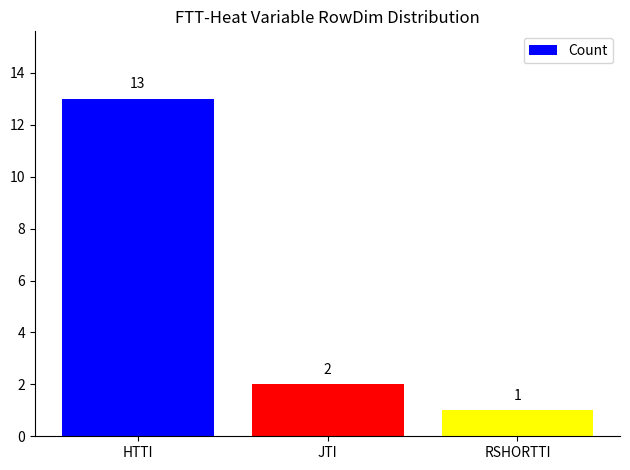

What is the maximum value shown in the chart?

13